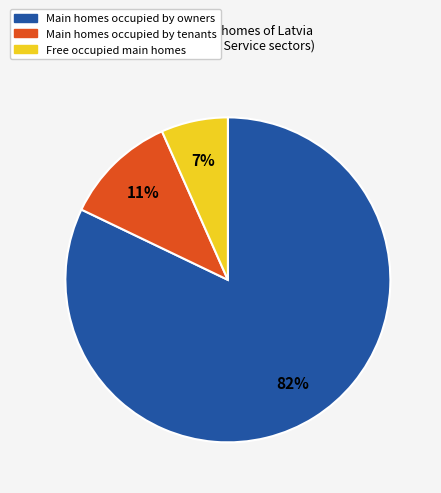

Does any single category account for the majority?

Yes